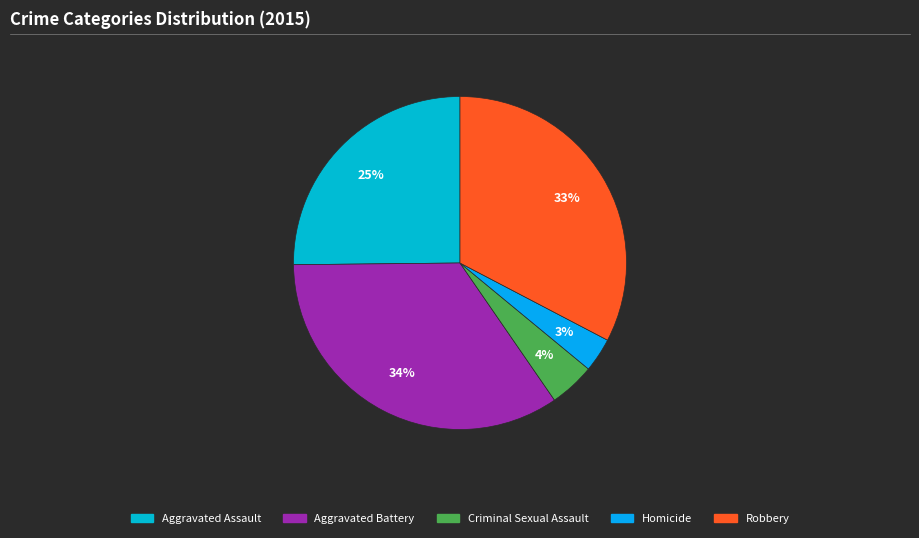

To the nearest percent, what is the average slice percentage?

20%